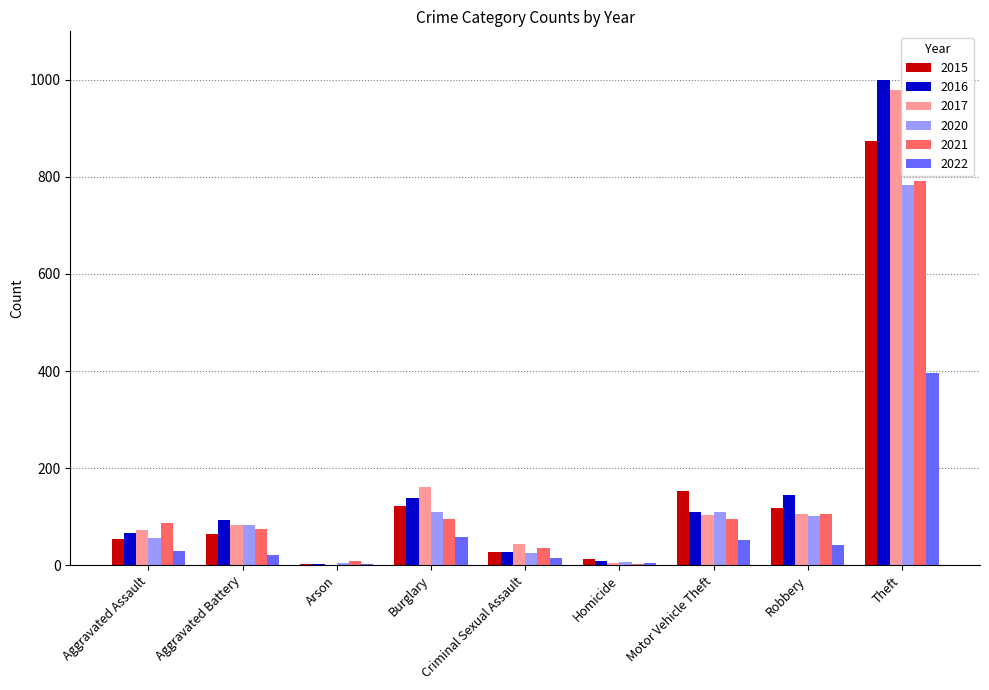

At which category is the sum across all series the highest?

Theft